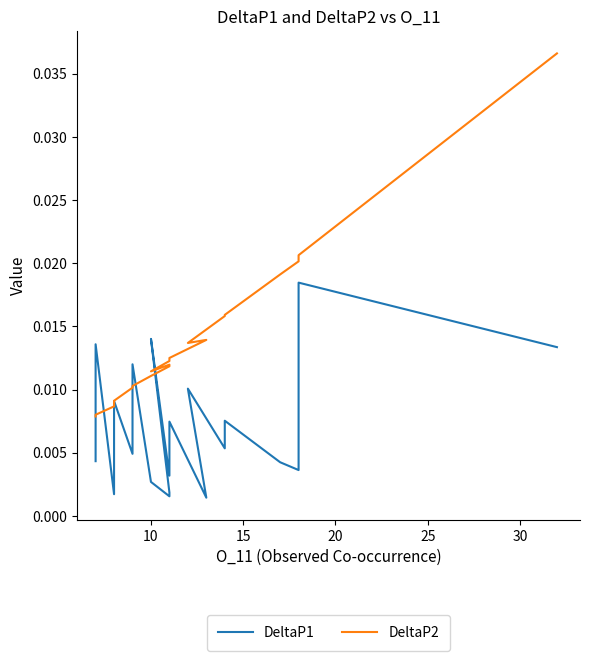

How many interior local valleys does the DeltaP1 series have?

7